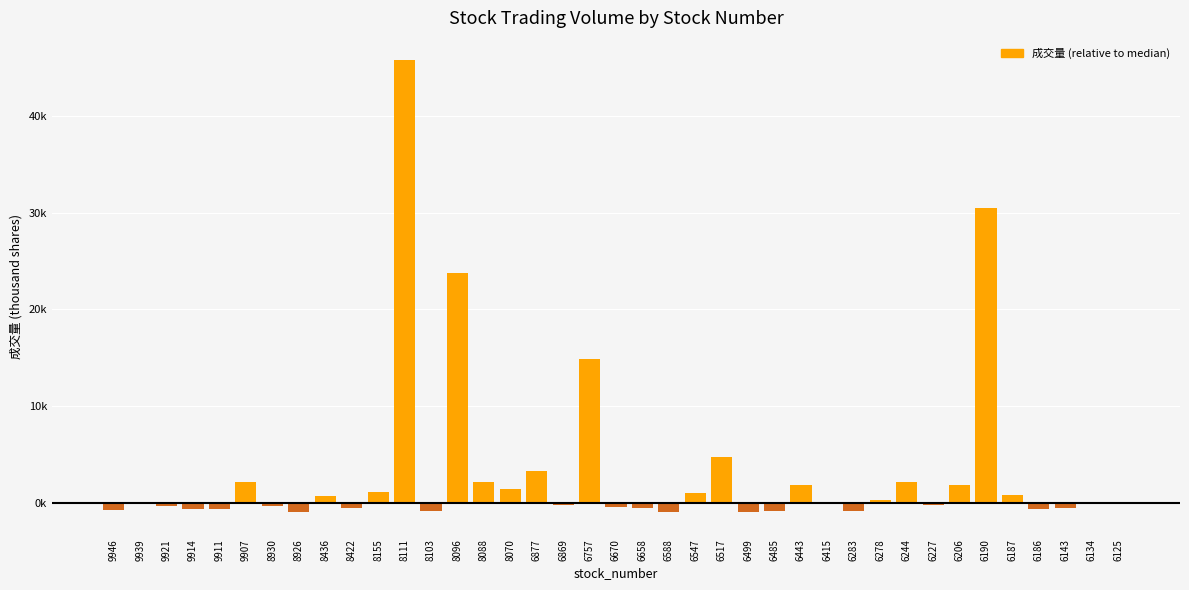

The chart shows a value of -327 at 6658. True or false?

False